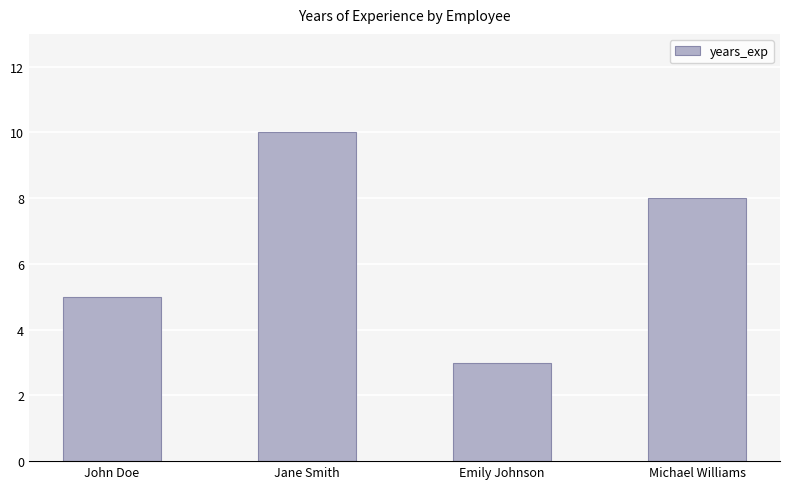

What value does the data have at Michael Williams?

8